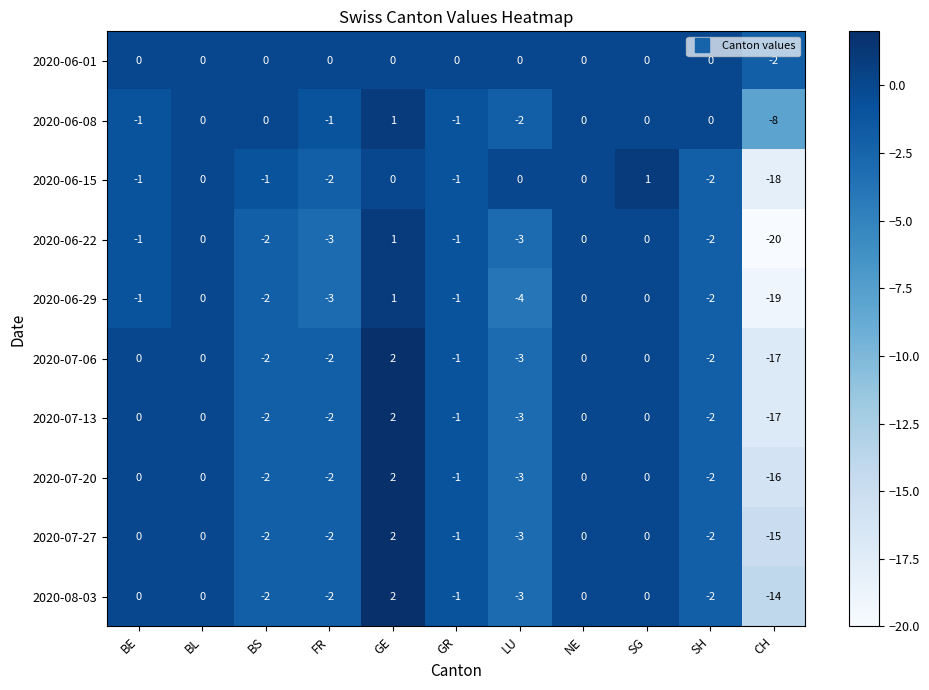

Where is 2020-06-01 nearest to the value -1?

BE